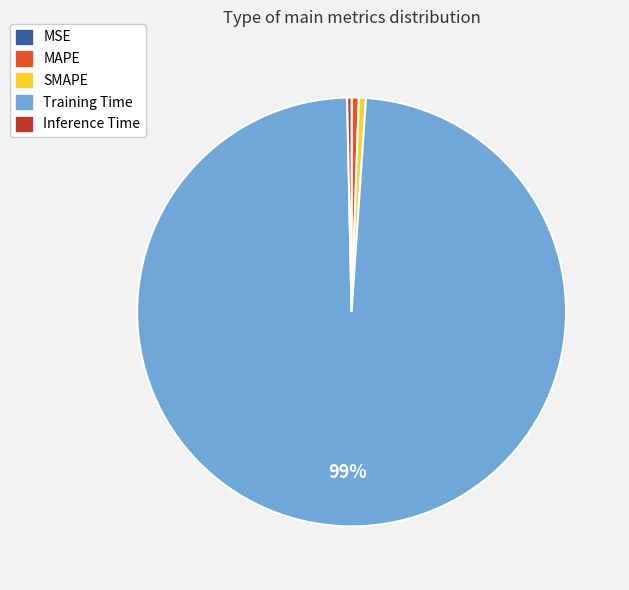

To the nearest percent, what percentage of the pie is SMAPE?

1%